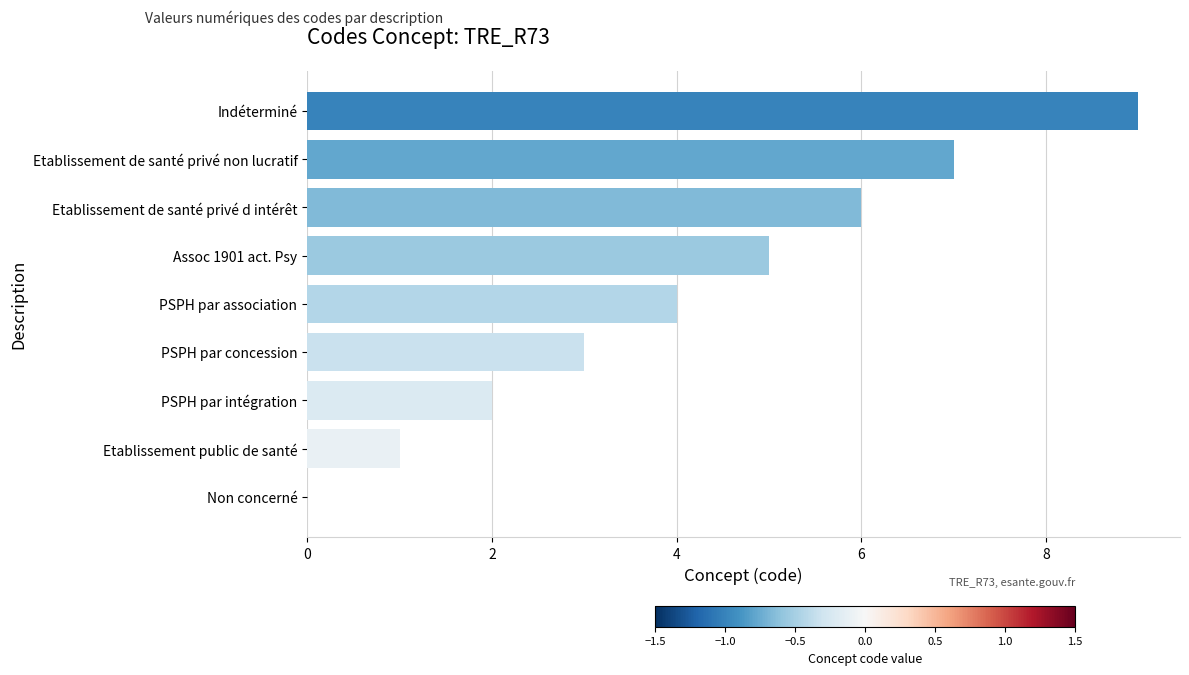

Reading bottom to top, transcribe all the data shown in this chart.

Non concerné=0	Etablissement public de santé=1	PSPH par intégration=2	PSPH par concession=3	PSPH par association=4	Assoc 1901 act. Psy=5	Etablissement de santé privé d intérêt=6	Etablissement de santé privé non lucratif=7	Indéterminé=9